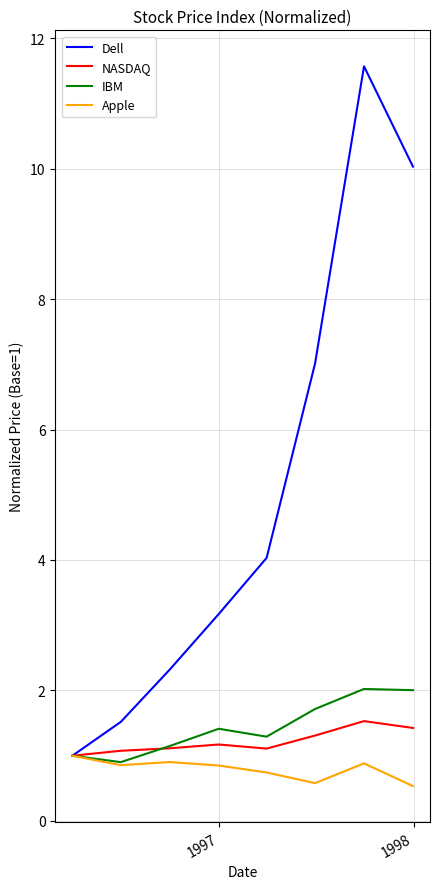

What is the highest value of the Dell series?

11.6